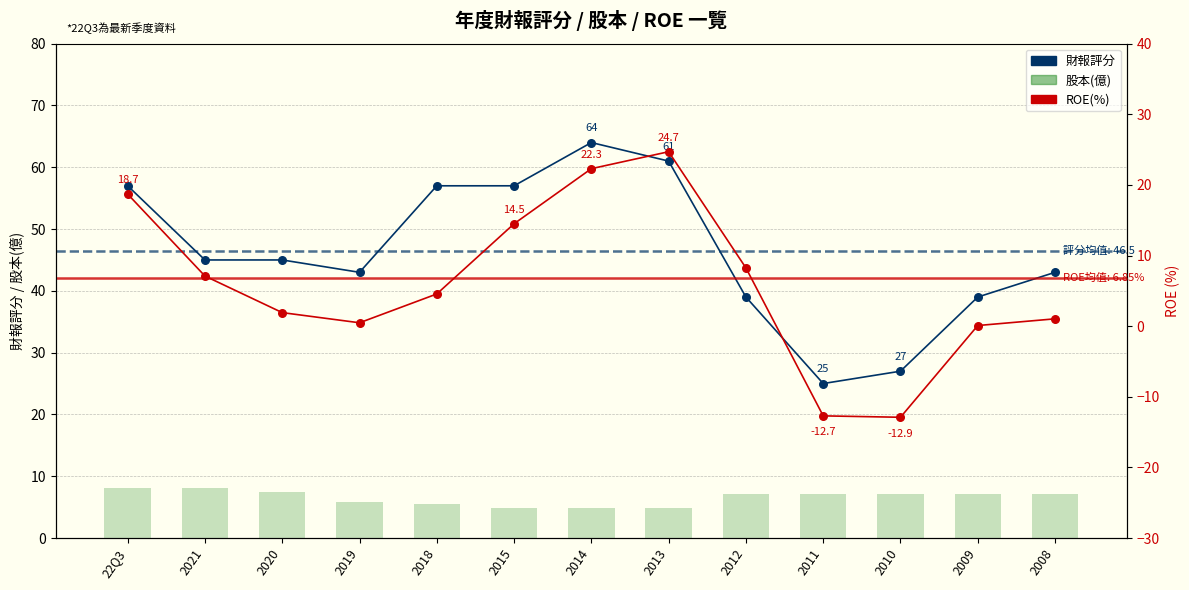

Which series has the largest total across all categories?

財報評分